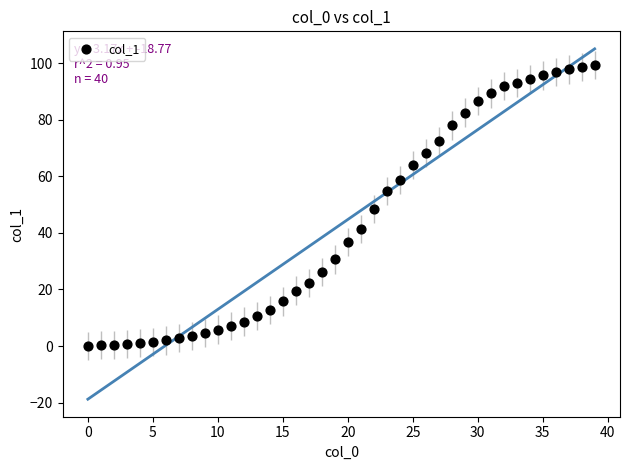

What is the range of Y values (max minus min)?

99.2